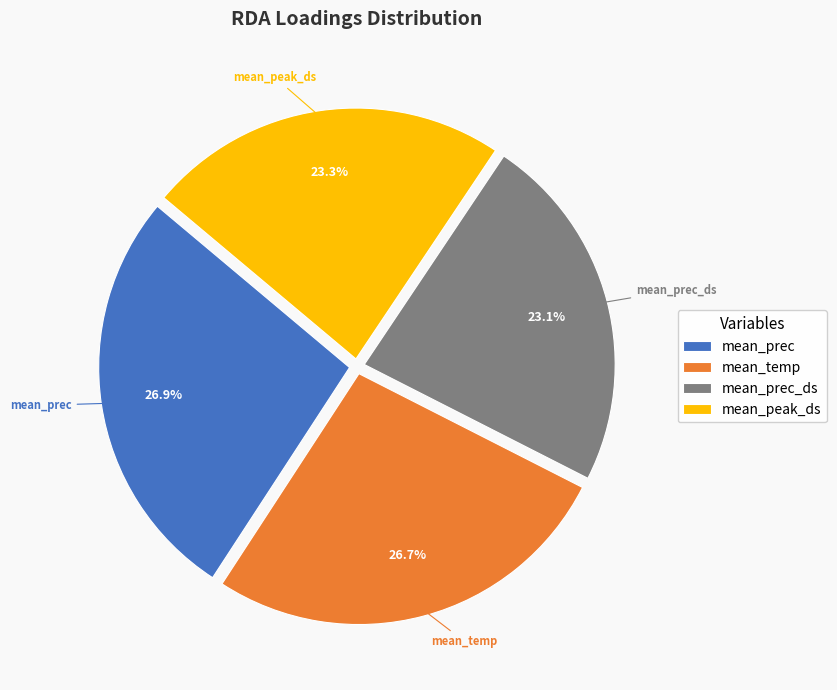

What percentage do mean_prec and mean_peak_ds together represent?

50.2%